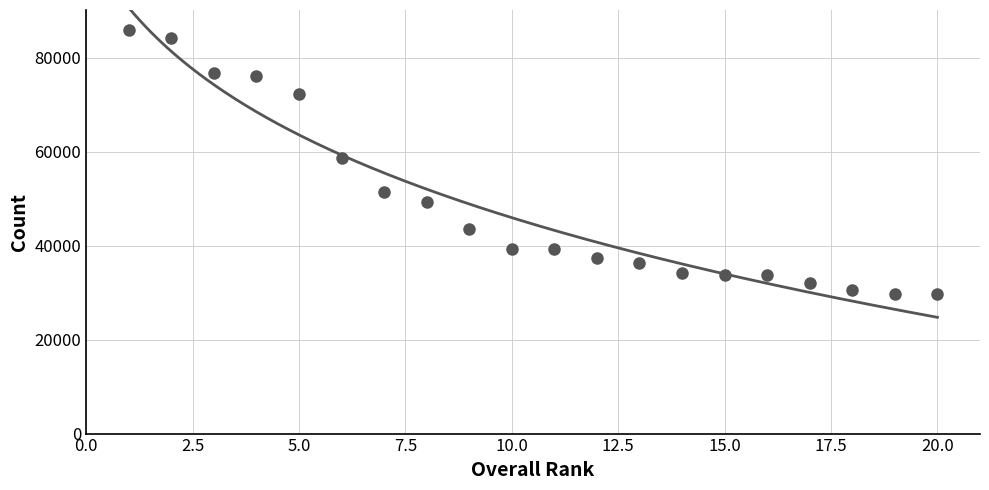

True or false: there are more than 0 points higher than both neighbors.

False